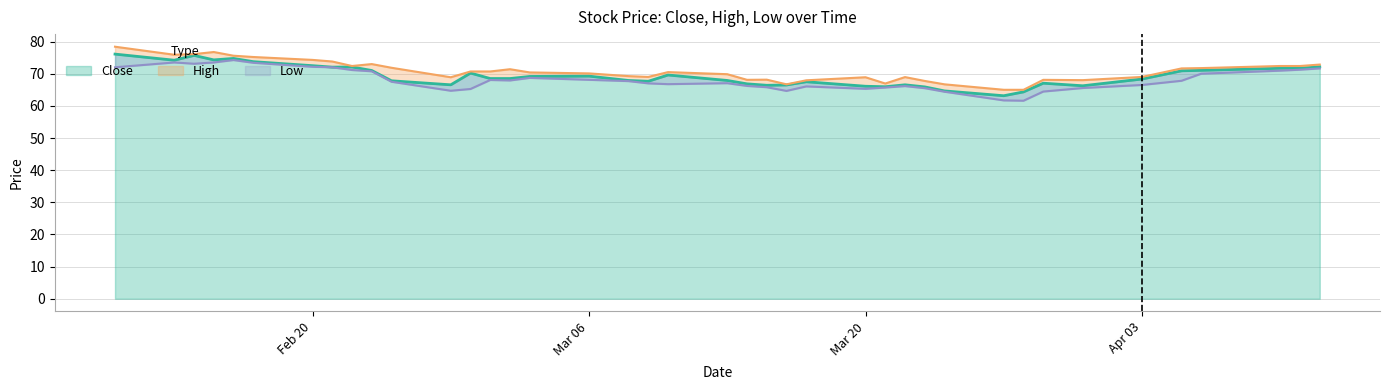

What is the maximum value for Close?

76.1